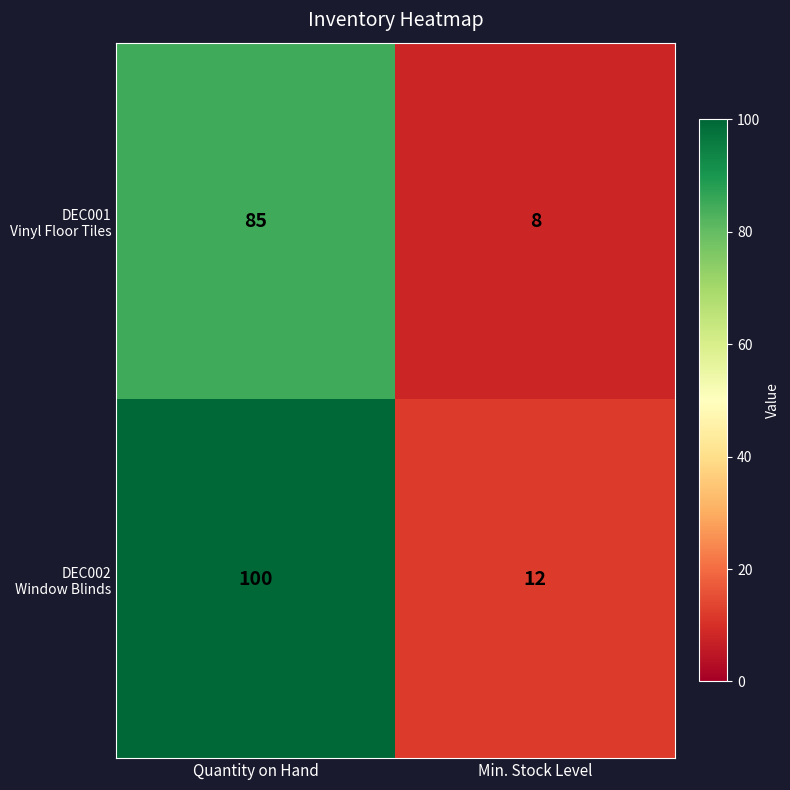

At which category does the chart reach its minimum across all series?

Min. Stock Level